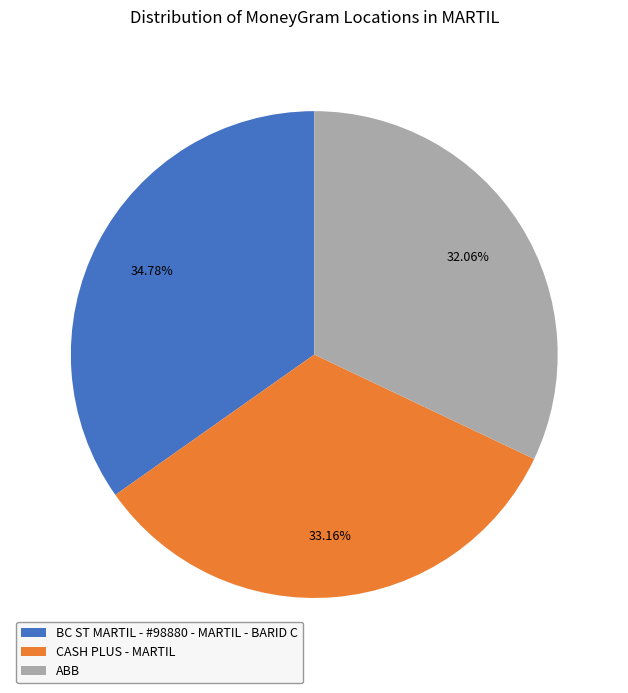

Which slice is the largest?

BC ST MARTIL - #98880 - MARTIL - BARID C